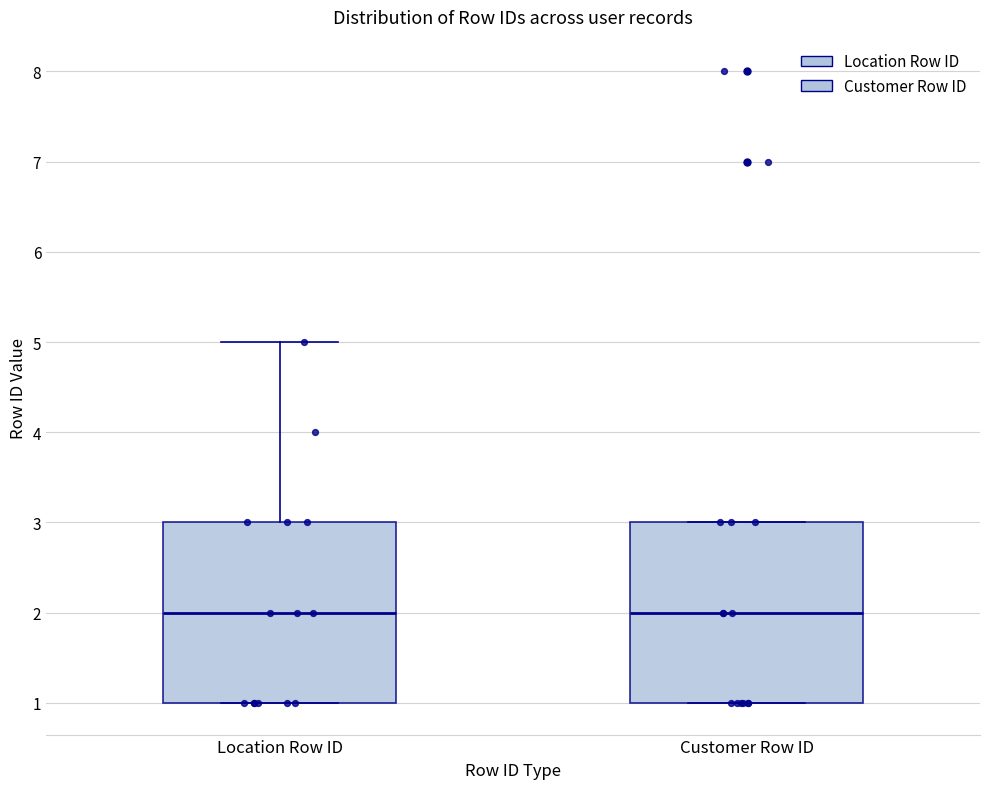

Reading left to right, transcribe this box plot: for each box, give where its median line is, the range the box spans, and where its two whiskers end, as read against the y-axis. The values are not printed on the chart, so give them approximately, as read against the axis.

Location Row ID: median 2, box 1 to 3, whiskers 1 to 5
Customer Row ID: median 2, box 1 to 3, whiskers 1 to 3